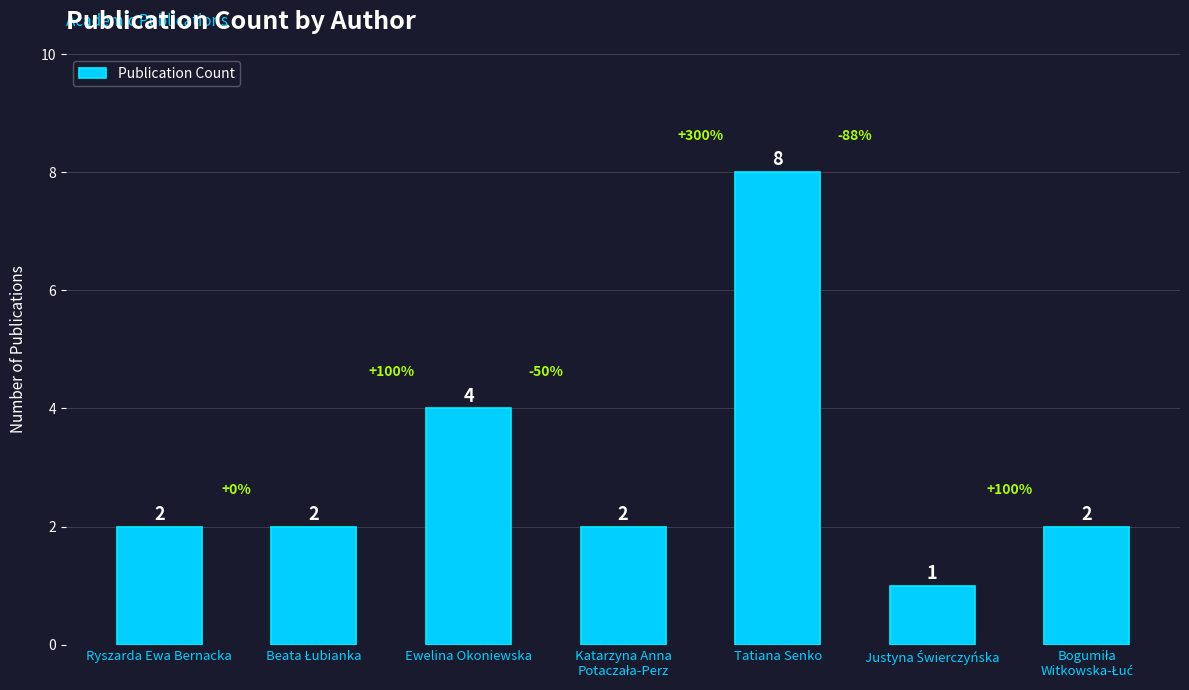

Where is the data nearest to the value 4?

Ewelina Okoniewska